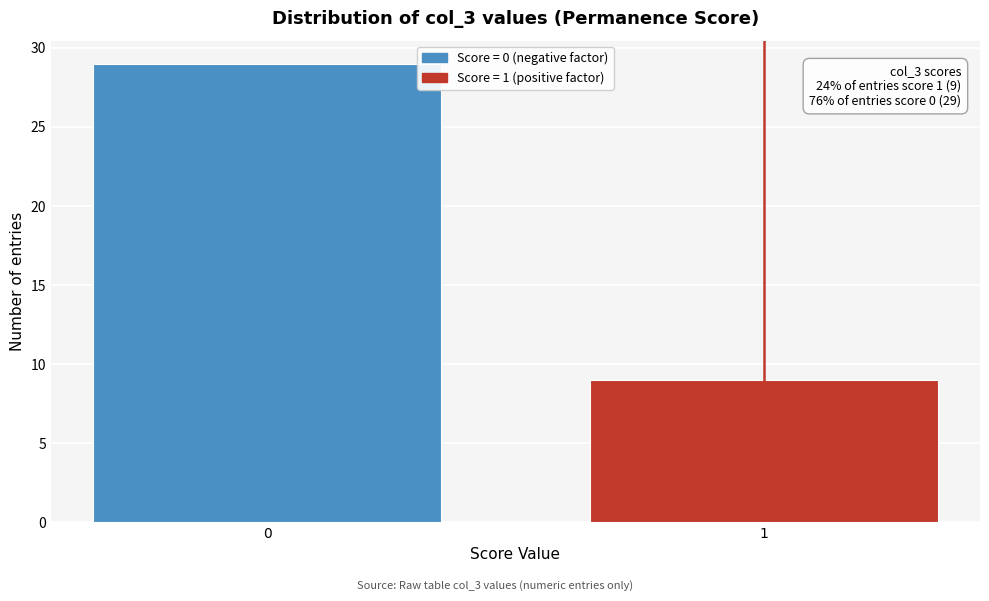

Reading left to right, transcribe all the data shown in this chart.

0=29	1=9